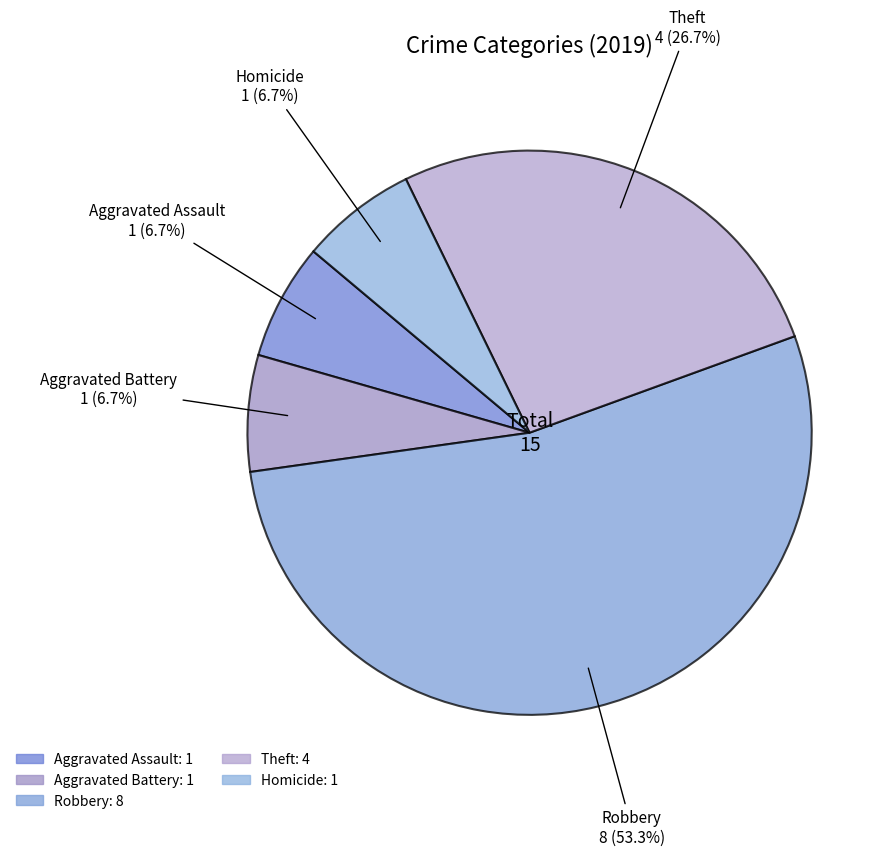

Is Robbery the majority of the pie?

Yes